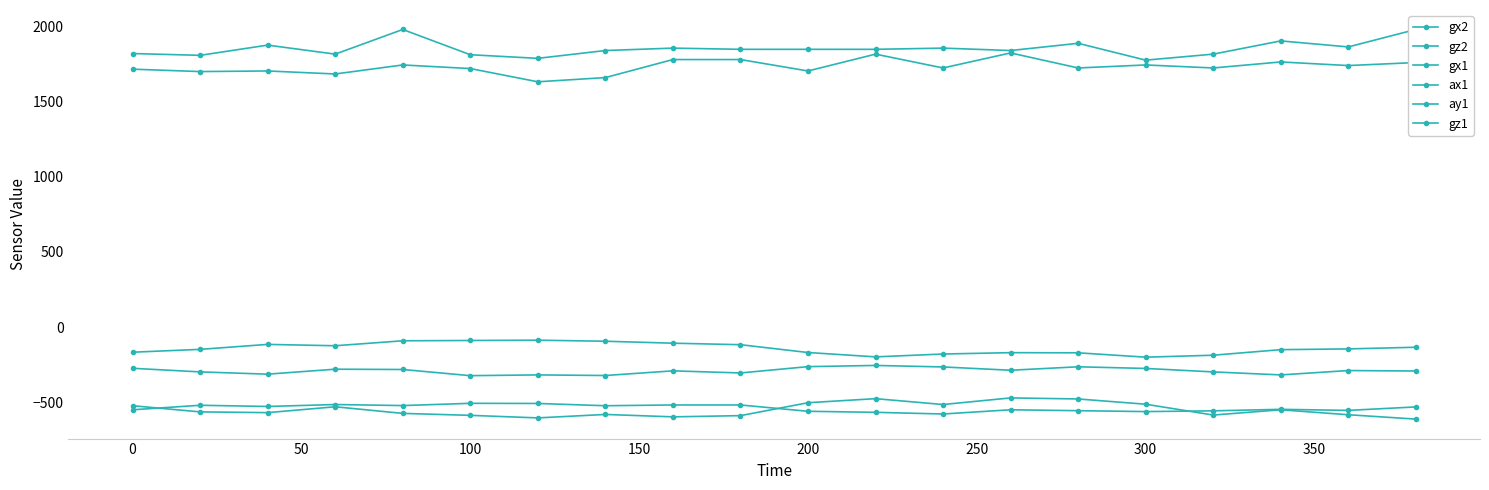

What are all the series names shown in the legend?

gx2, gz2, gx1, ax1, ay1, gz1